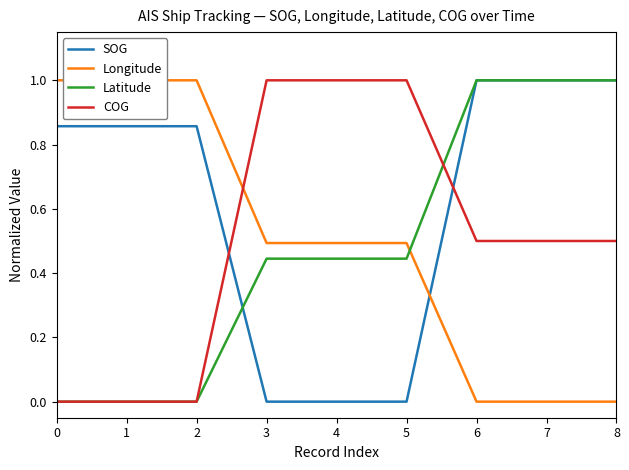

Count the number of data series in this chart.

4